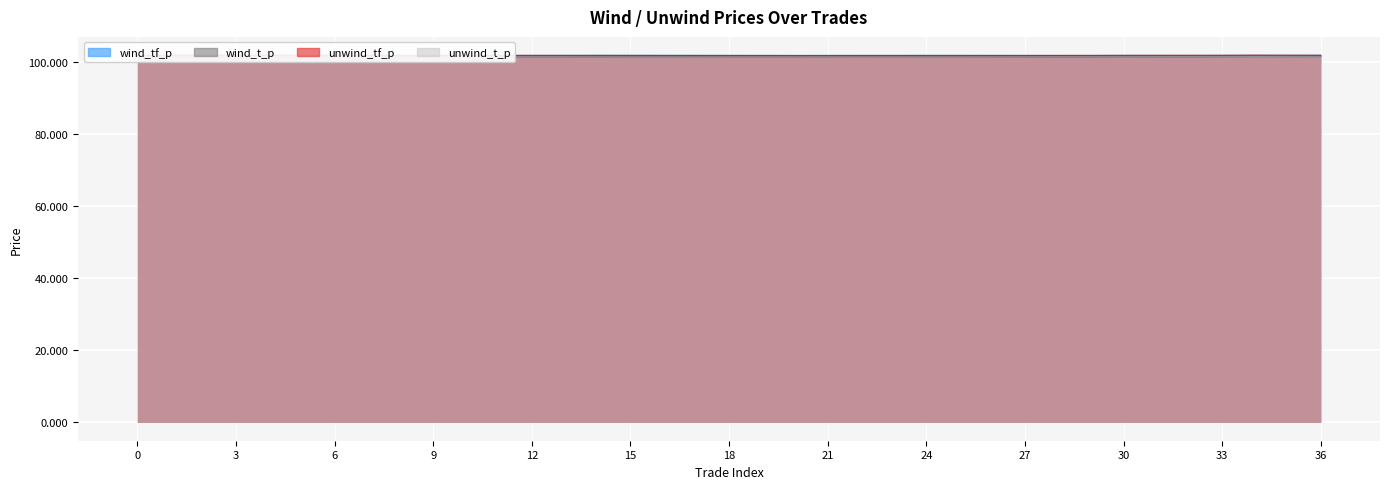

At which label is unwind_t_p closest to 101?

20